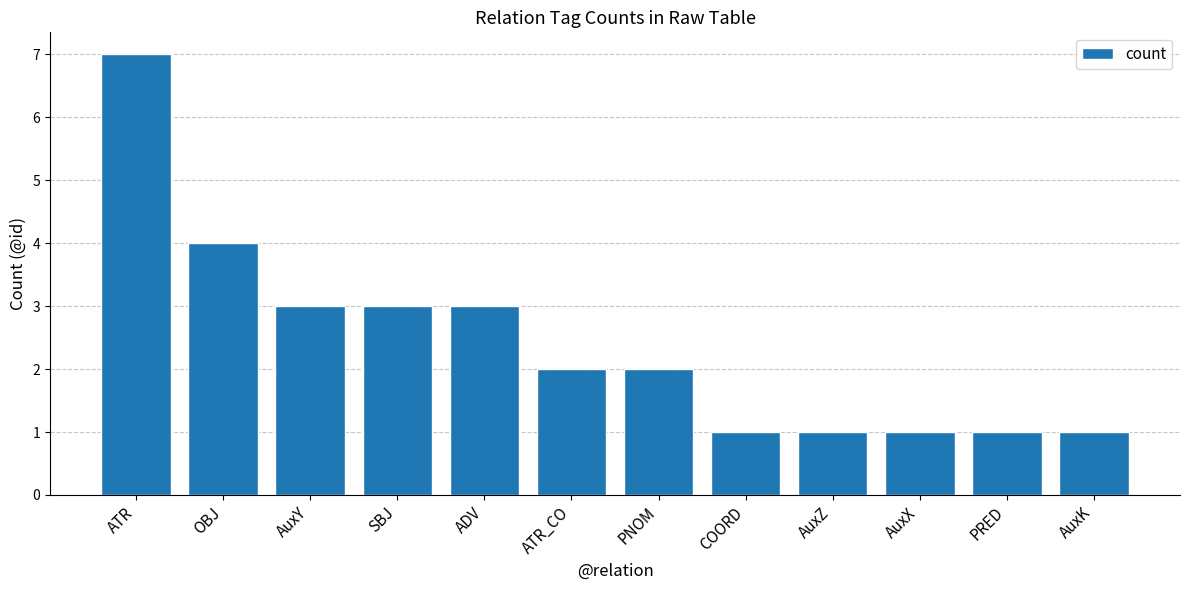

What is the minimum value shown in the chart?

1